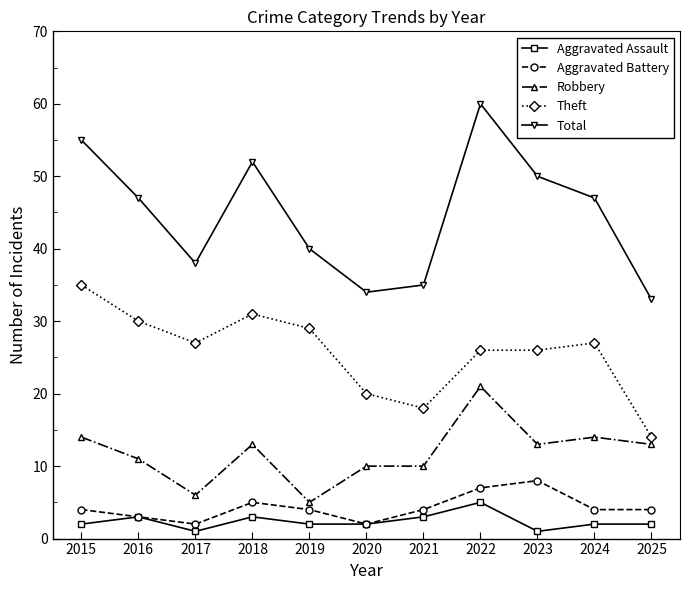

Is it true that Aggravated Assault equals 3 at 2021?

True